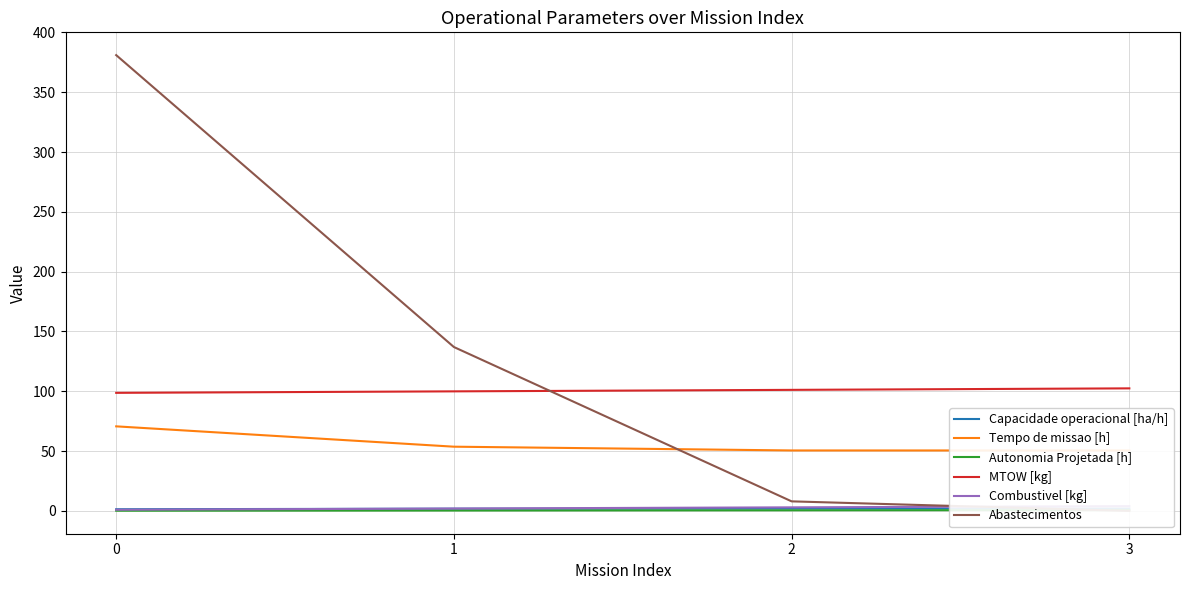

How many lines are shown in the chart?

6